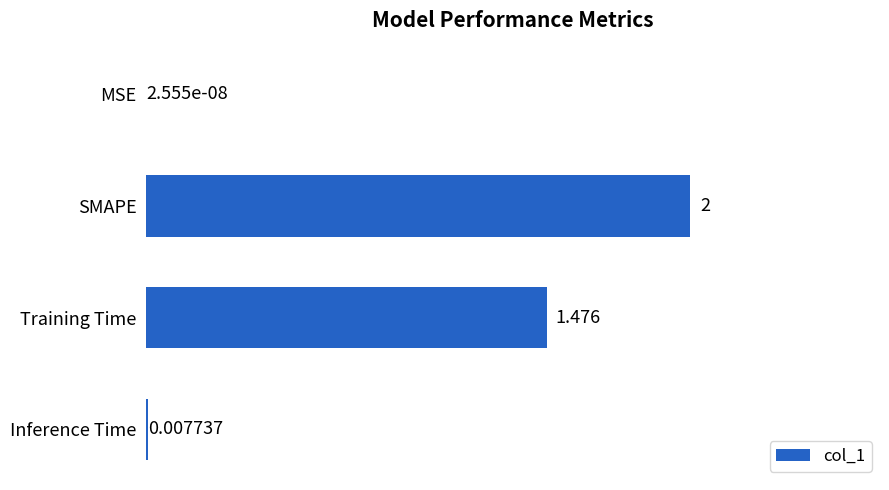

How many data points does each series have?

4